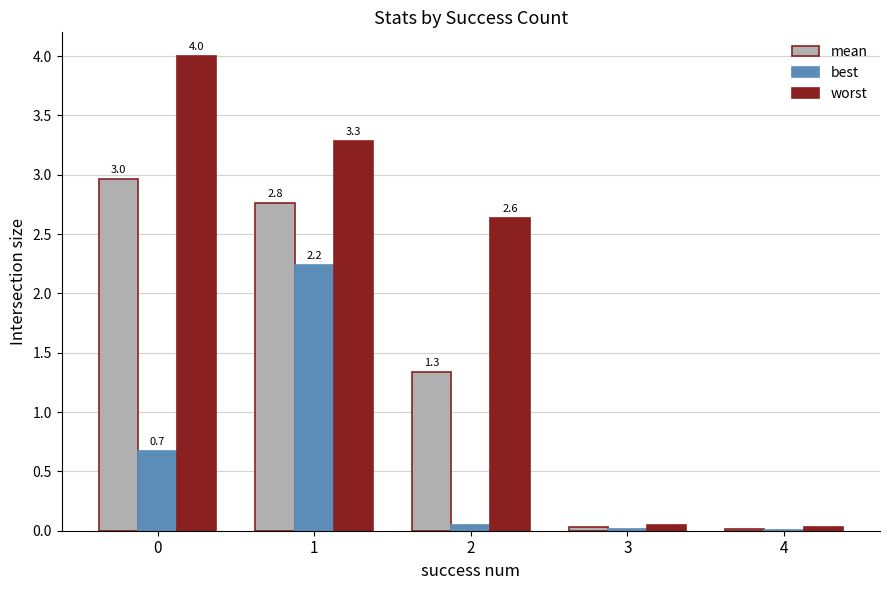

What are all the series names shown in the legend?

mean, best, worst